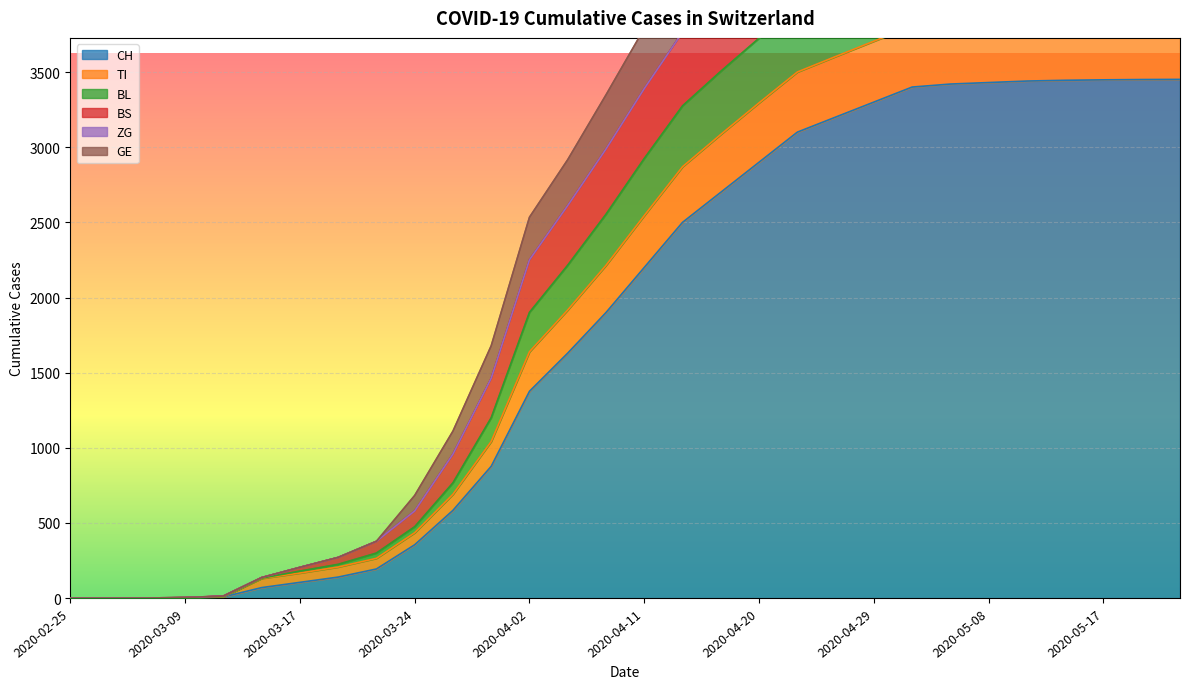

What is the highest value of the CH series?

3451